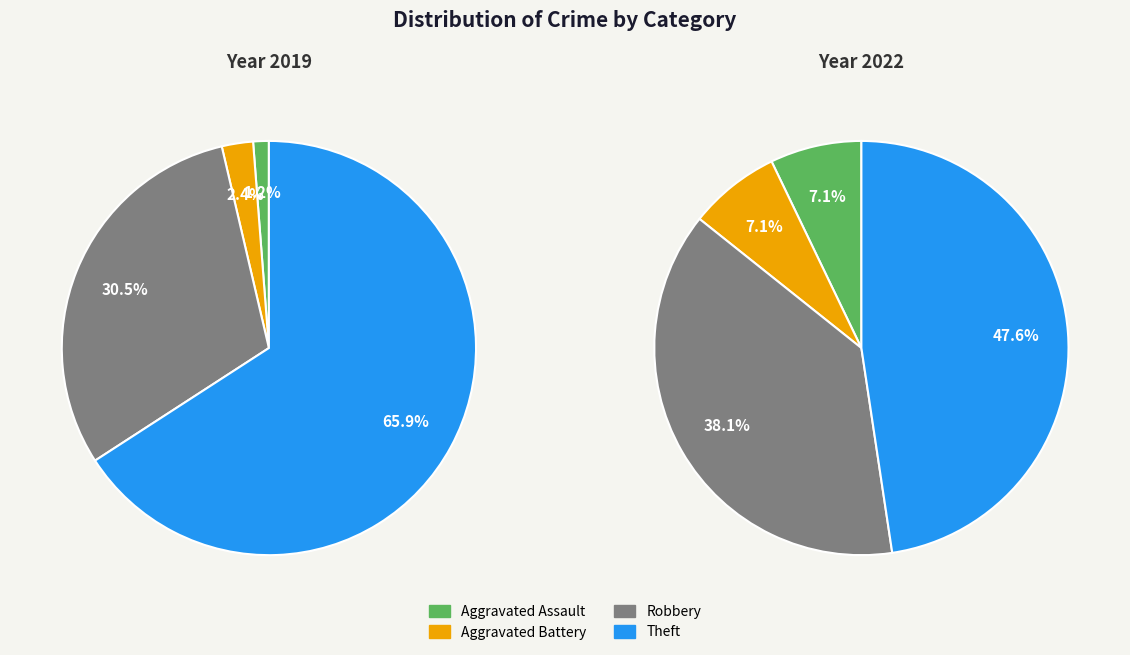

Rank the categories by value from lowest to highest.

Aggravated Assault, Aggravated Battery, Robbery, Theft